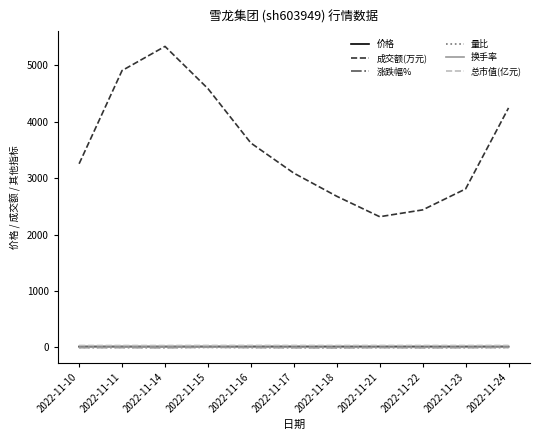

Between 2022-11-14 and 2022-11-21, which series saw the biggest shift?

成交额(万元)